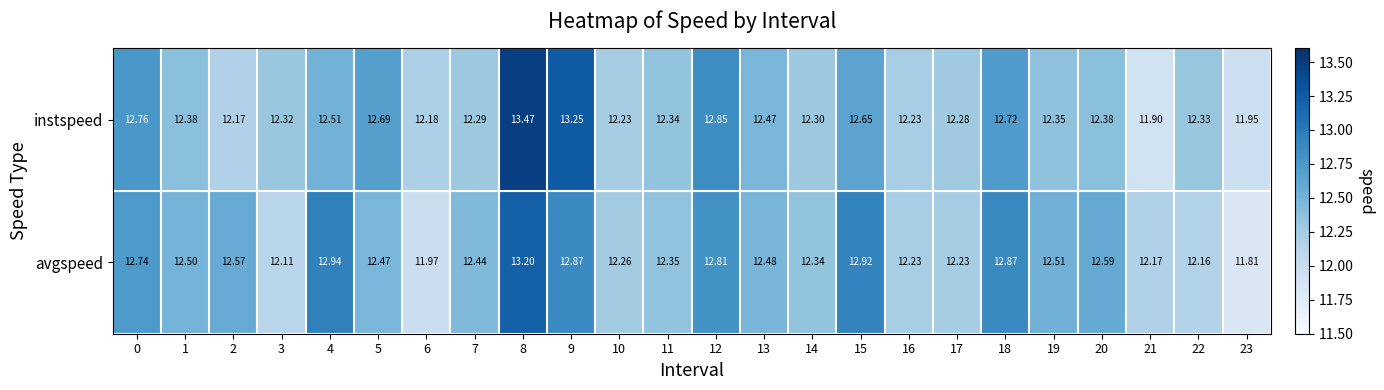

At 20, list the series in order from largest to smallest.

avgspeed, instspeed